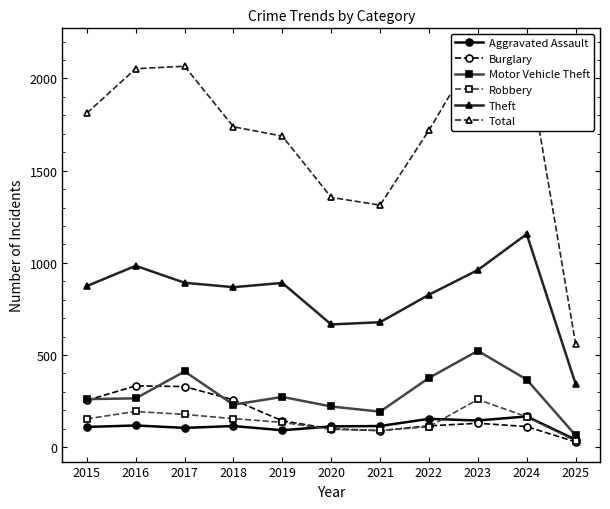

Between 2021 and 2022, which series saw the biggest shift?

Total